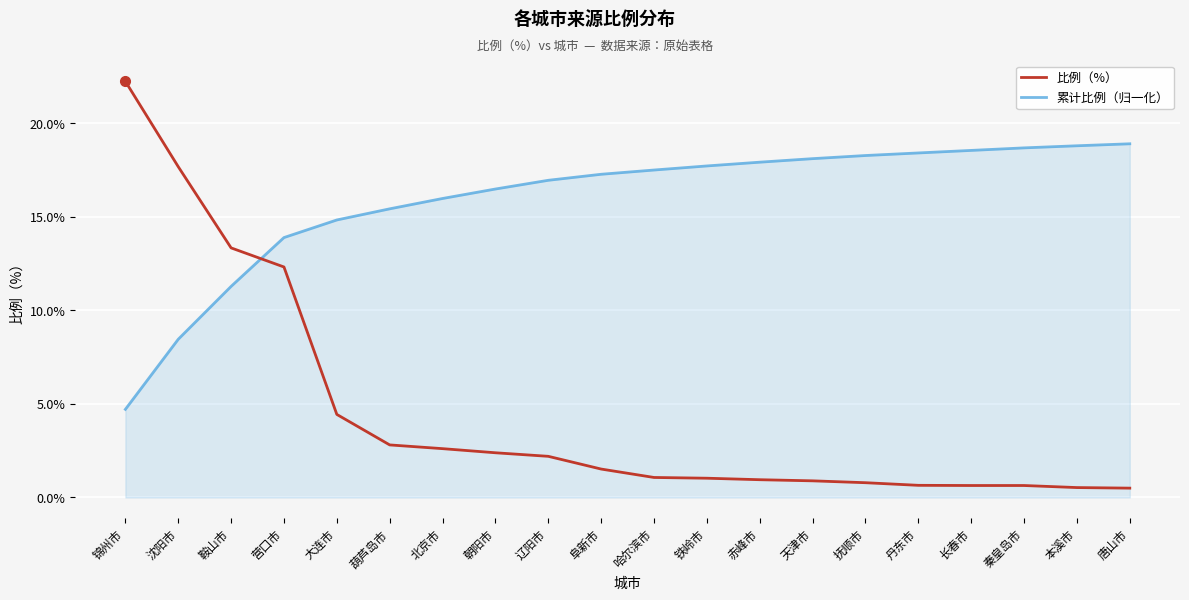

What position from the right is 抚顺市?

6